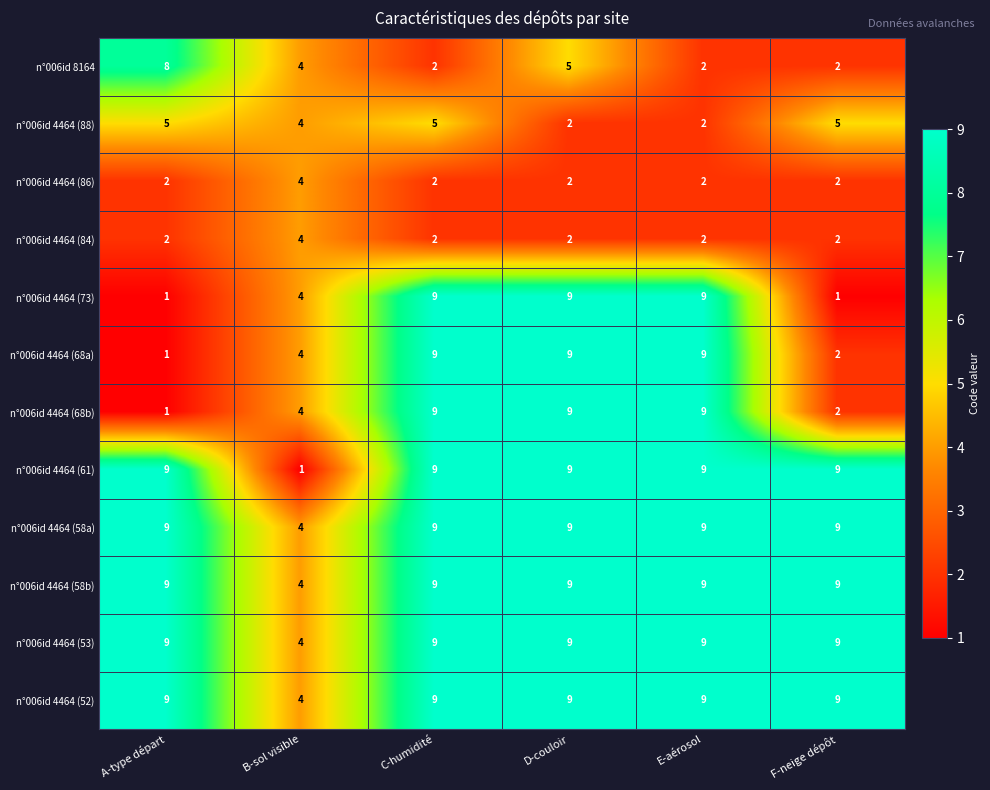

What is the total value across all series at C-humidité?

83